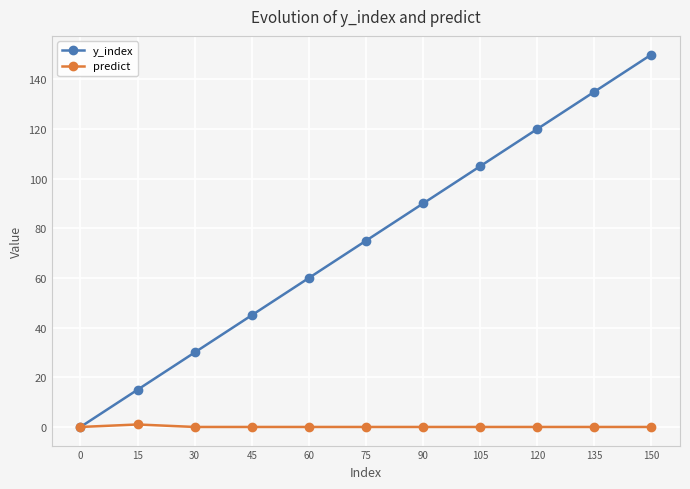

Which series has the widest spread of values?

y_index